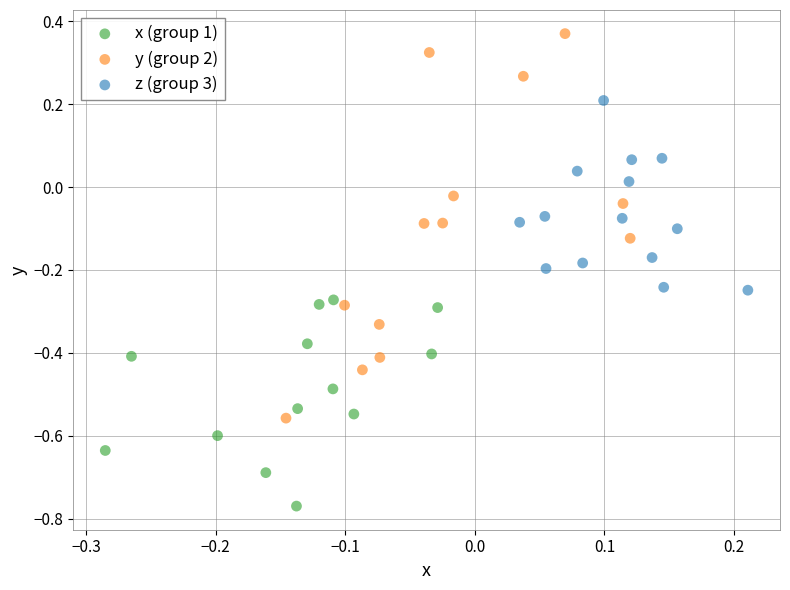

What are all the series names shown in the legend?

x (group 1), y (group 2), z (group 3)